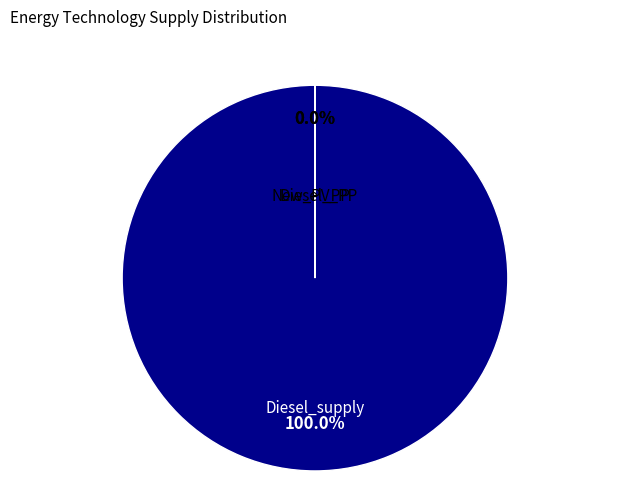

Combined, do Diesel_supply and New_PV_PP account for over 50%?

Yes